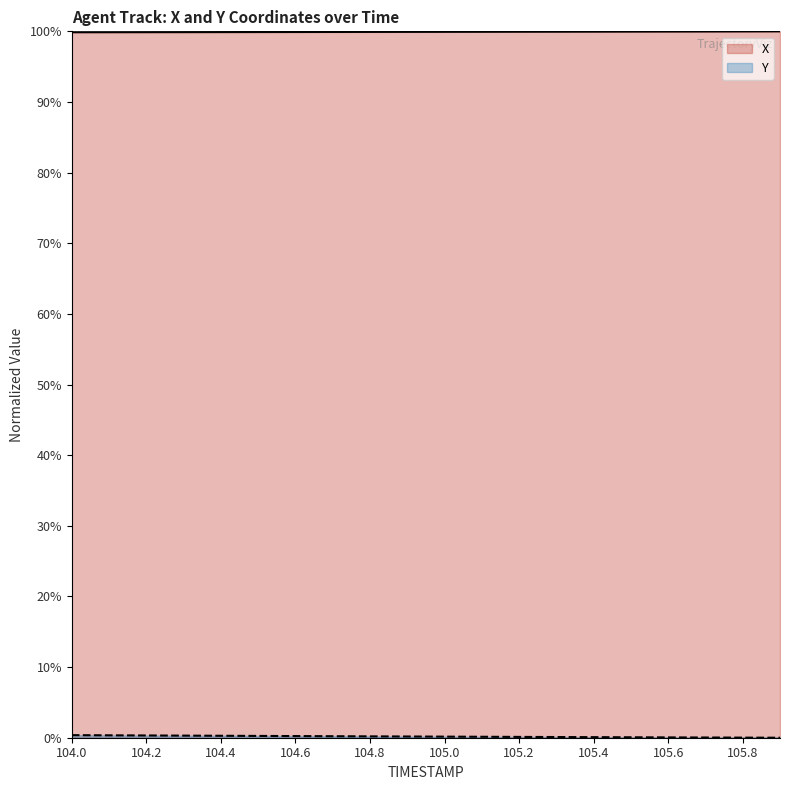

What is the sum of the Y values at 104.5 and 105.9?

0.3